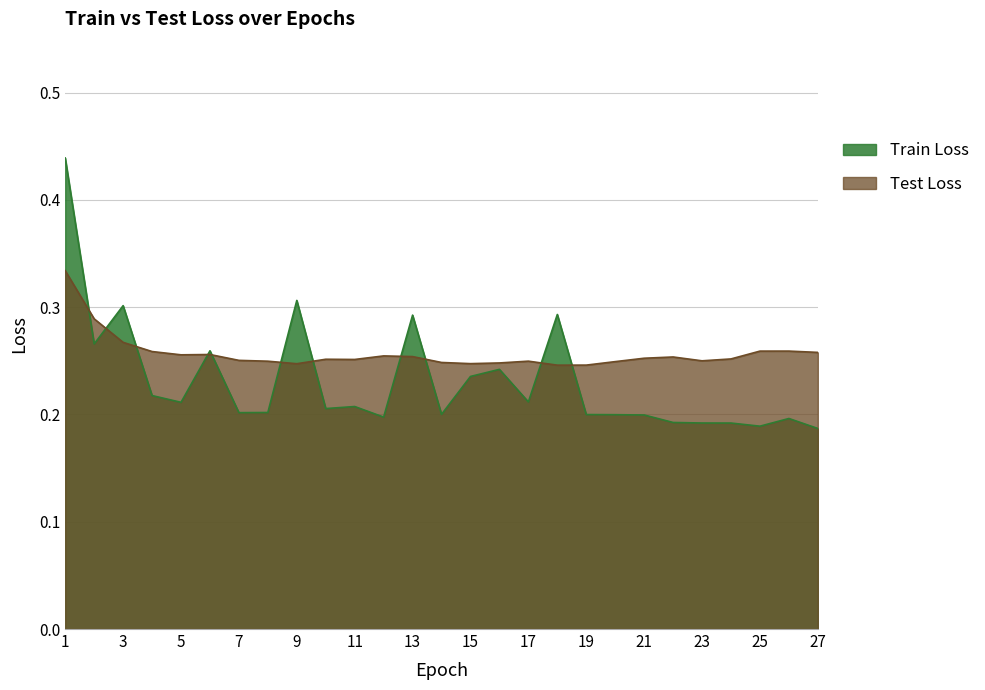

Reading right to left, extract all data points from this chart.

Train Loss: 0.2	0.2	0.2	0.2	0.2	0.2	0.2	0.2	0.2	0.3	0.2	0.2	0.2	0.2	0.3	0.2	0.2	0.2	0.3	0.2	0.2	0.3	0.2	0.2	0.3	0.3	0.4
Test Loss: 0.3	0.3	0.3	0.3	0.2	0.3	0.3	0.2	0.2	0.2	0.2	0.2	0.2	0.2	0.3	0.3	0.3	0.3	0.2	0.2	0.3	0.3	0.3	0.3	0.3	0.3	0.3